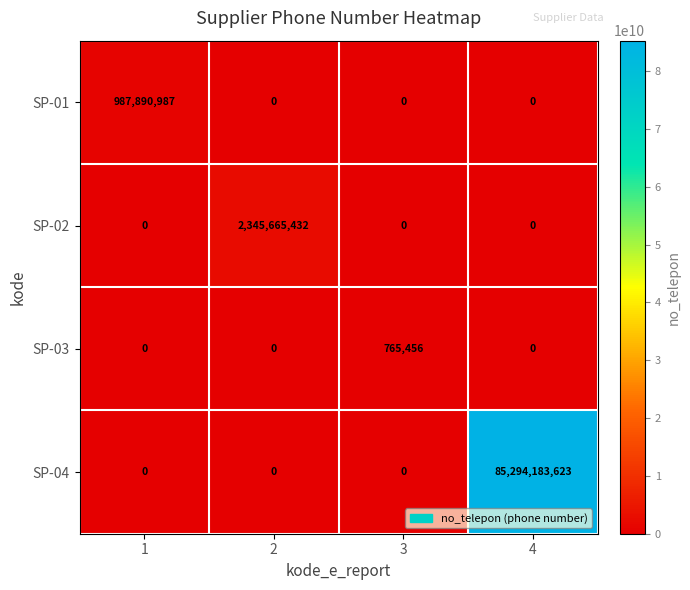

How many SP-04 values are between 0 and 85294183623?

4